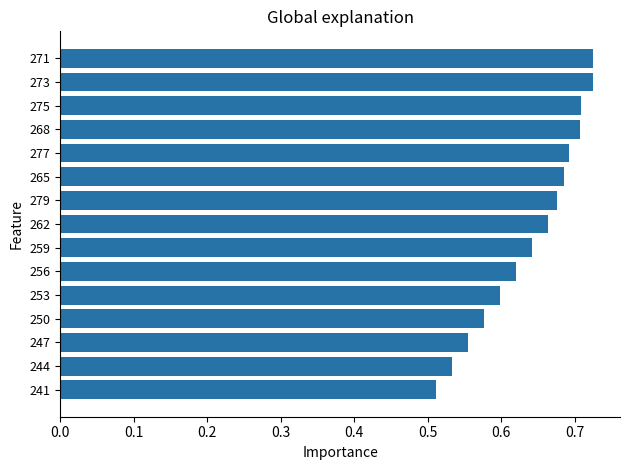

How many bars are there in total?

15